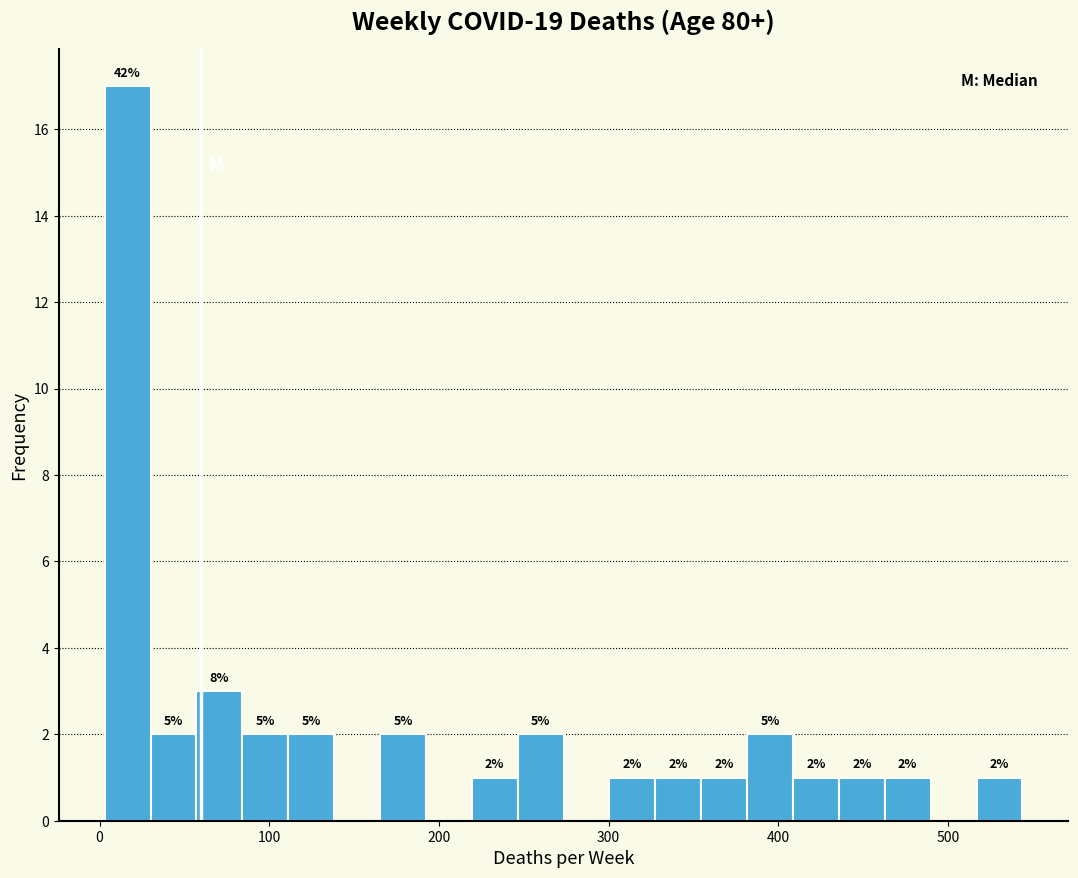

Read against the x-axis, roughly where is the centre of the tallest bar?

20